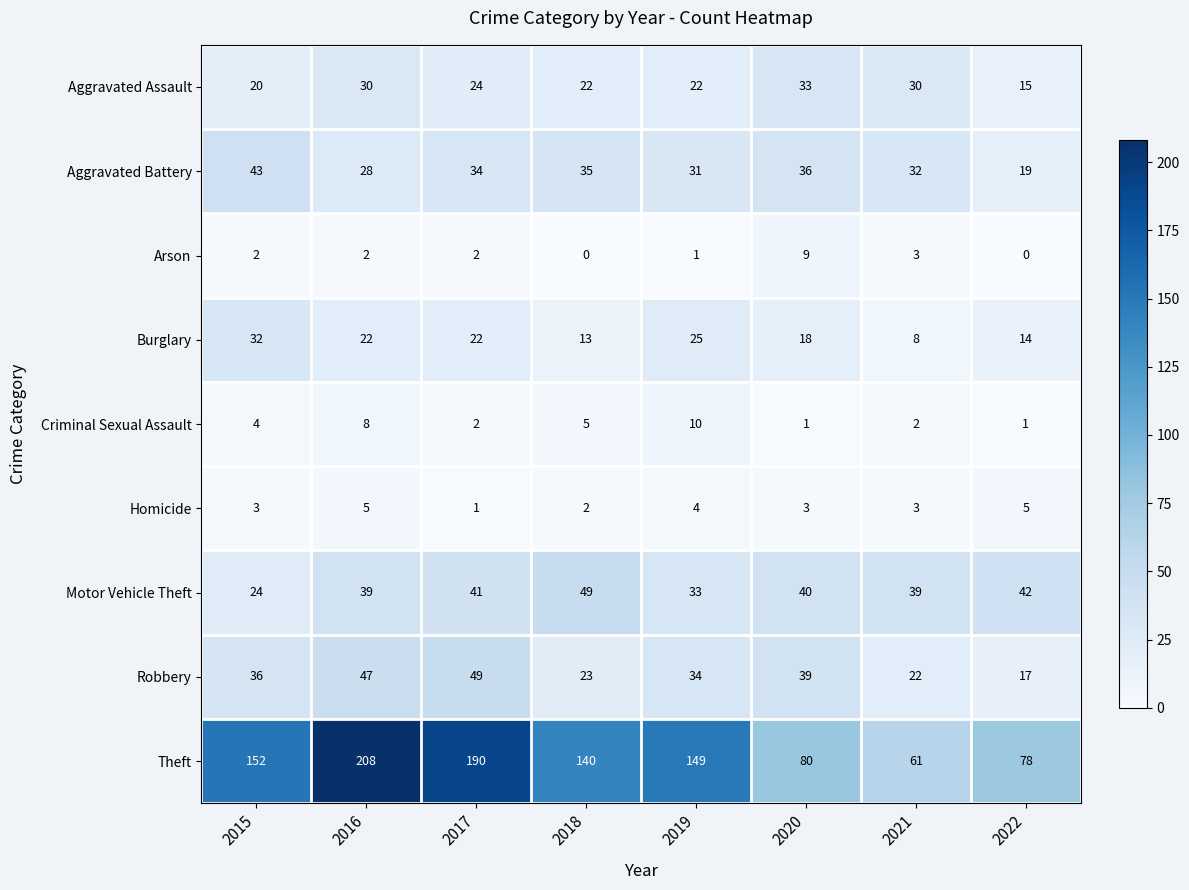

What is the sum of all Criminal Sexual Assault values?

33